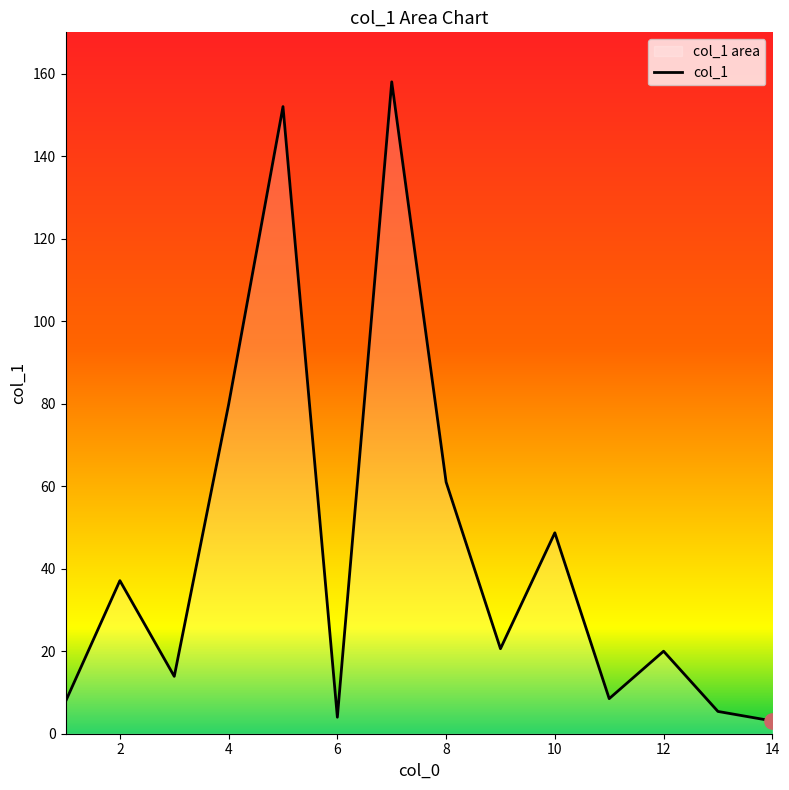

Approximately how many times larger is the value at 9 compared to 4?

0.3